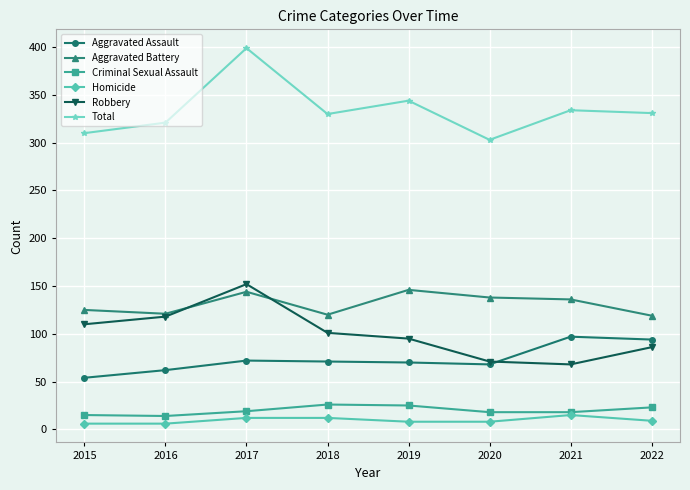

At which category is the sum across all series the highest?

2017